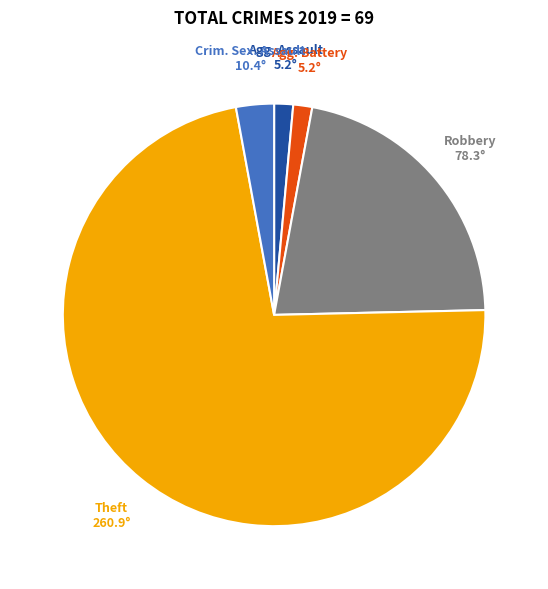

Count the number of slices in the pie.

5